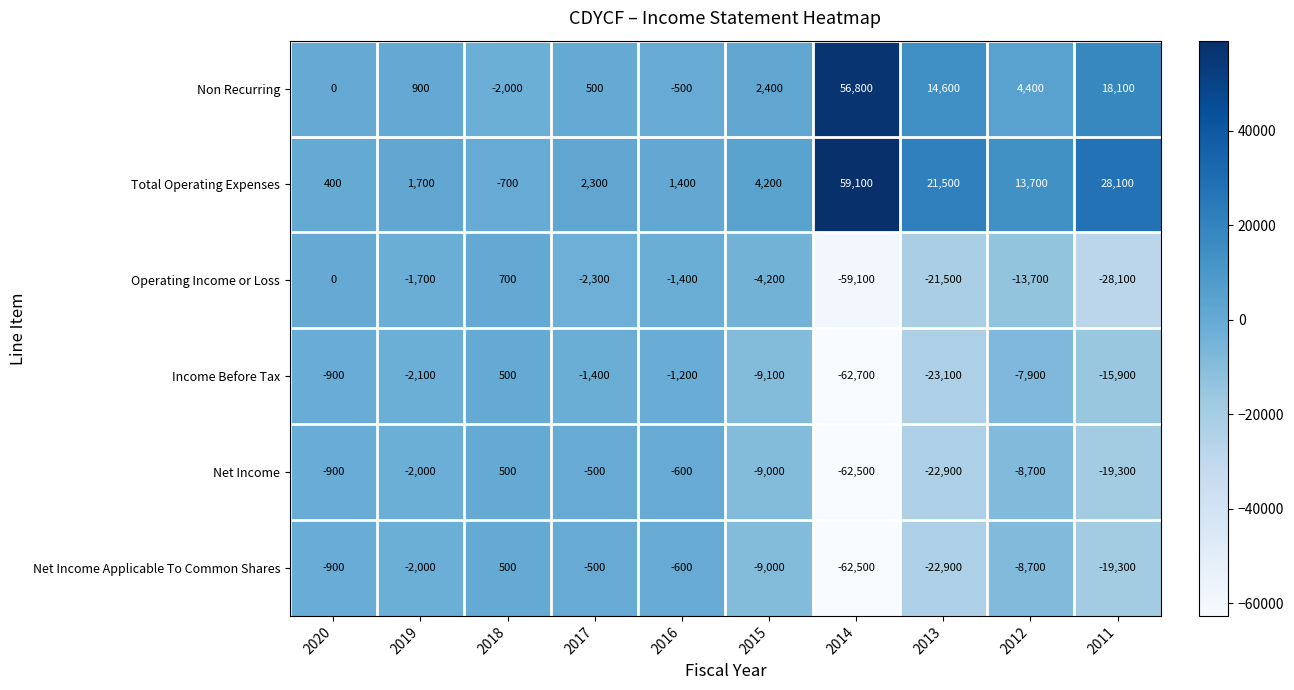

At which category is the sum across all series the highest?

2018